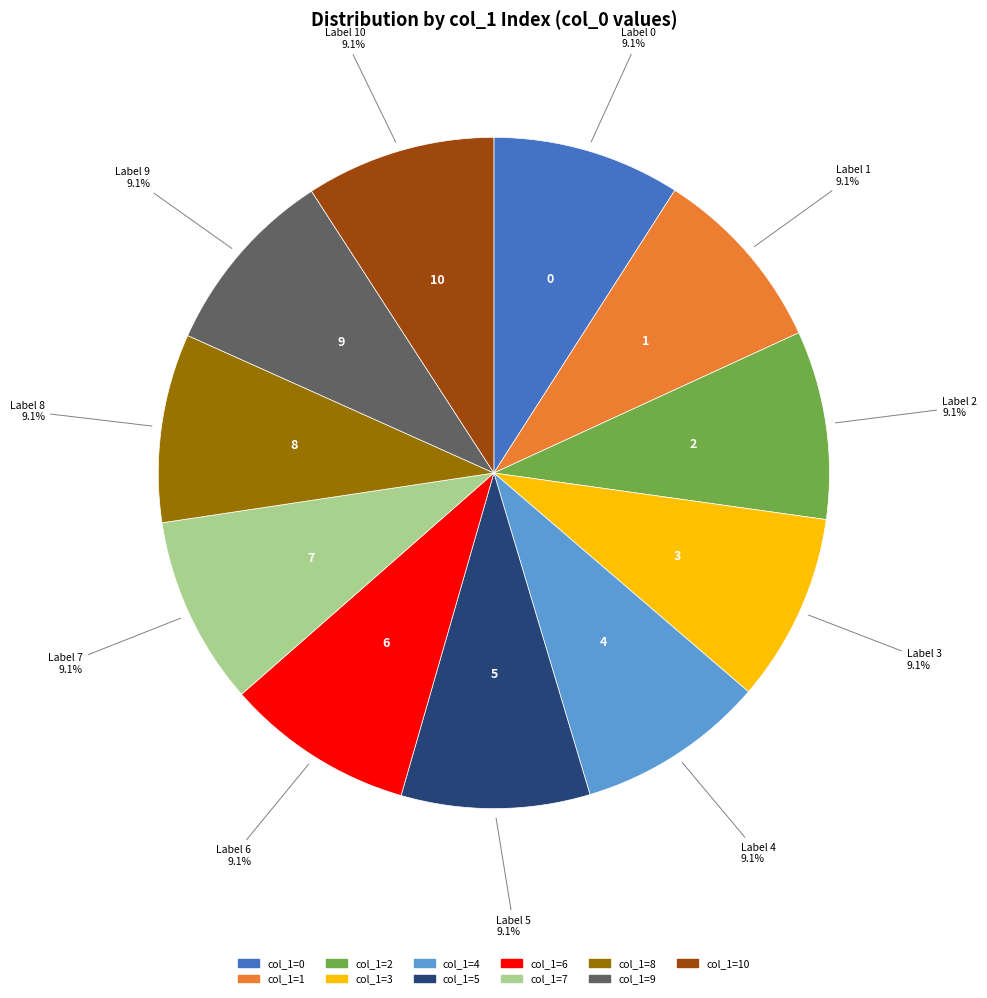

Is there any slice that represents more than half of the pie?

No